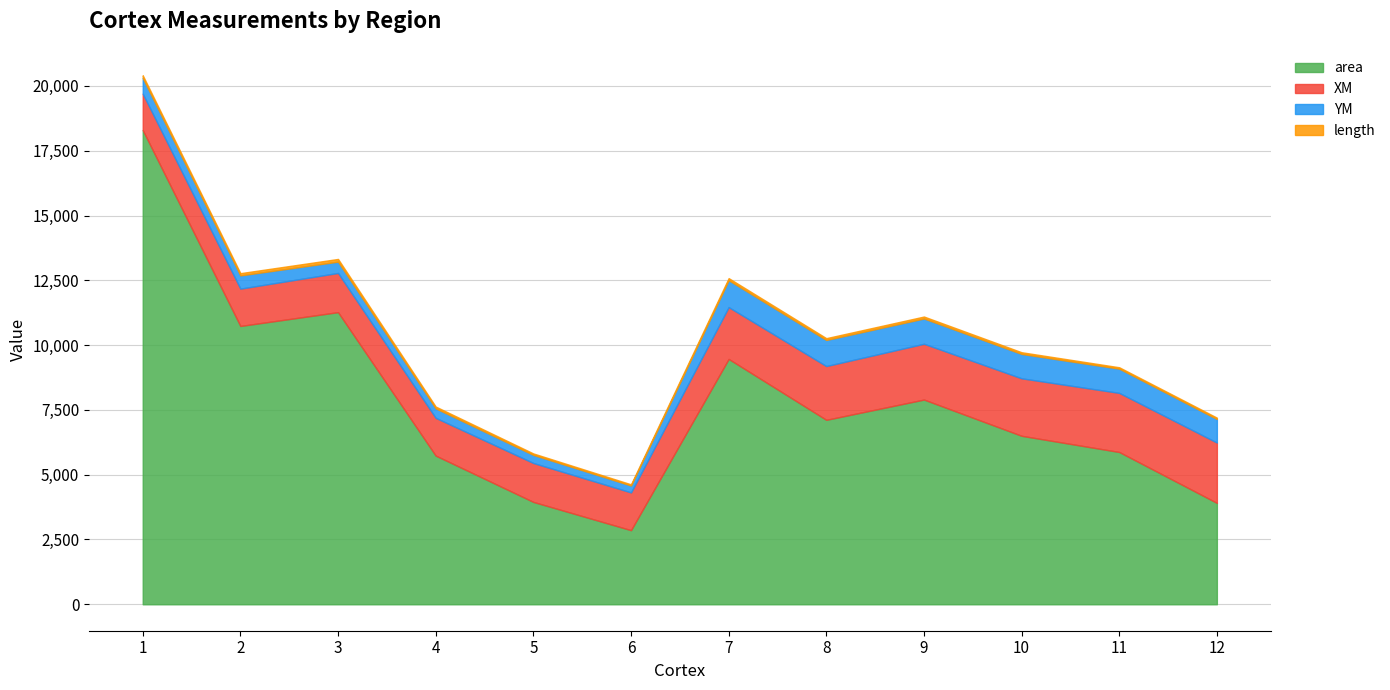

How many lines are shown in the chart?

4